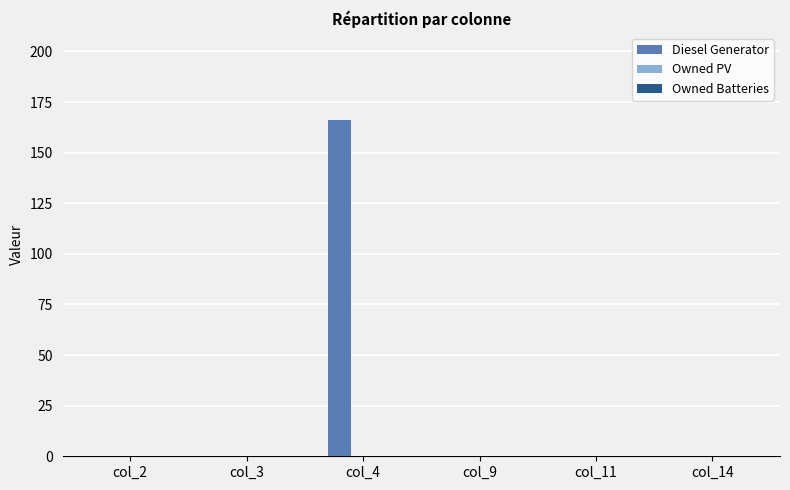

Are the bars horizontal?

No